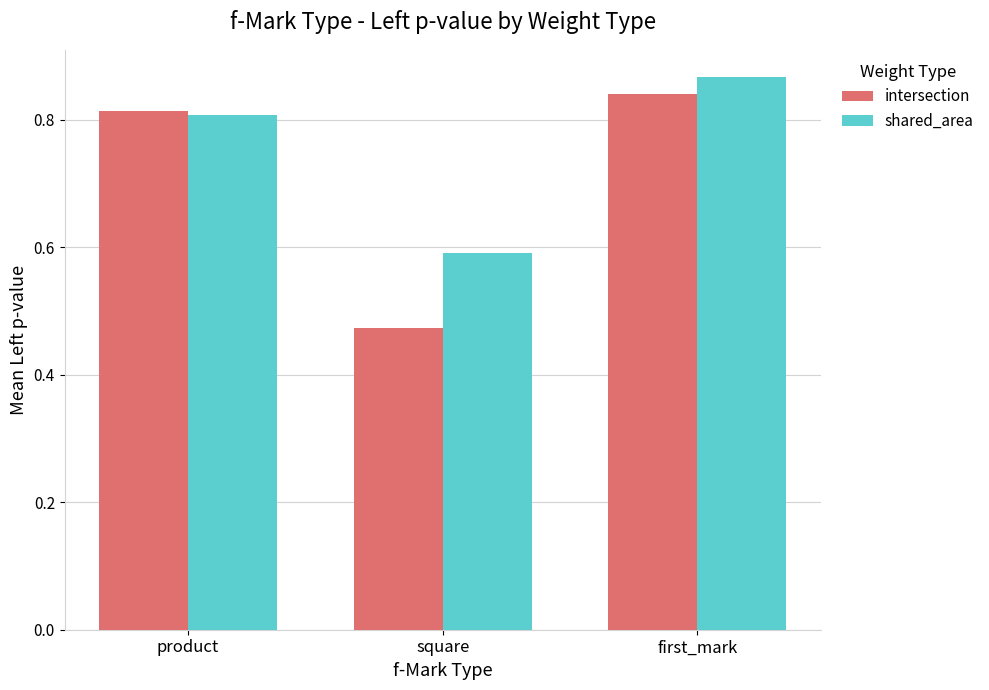

What are all the series names shown in the legend?

intersection, shared_area